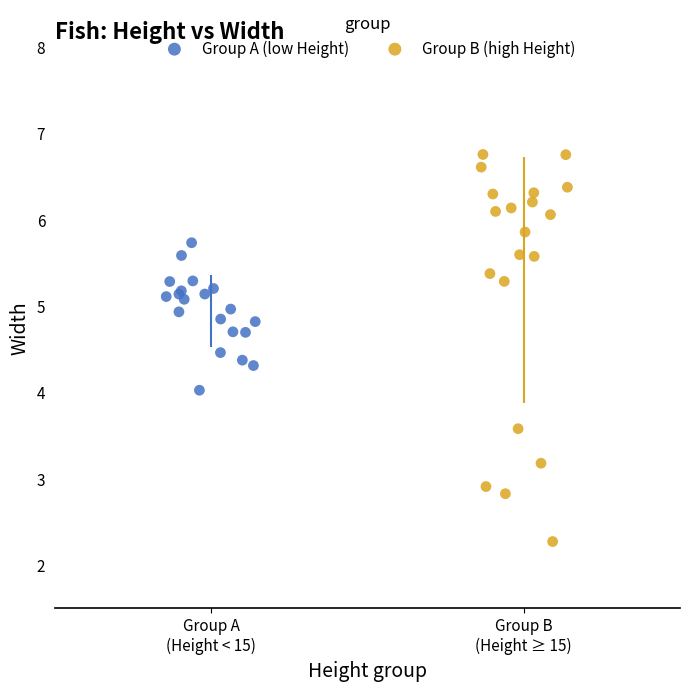

What are all the series names shown in the legend?

Group A (low Height), Group B (high Height)